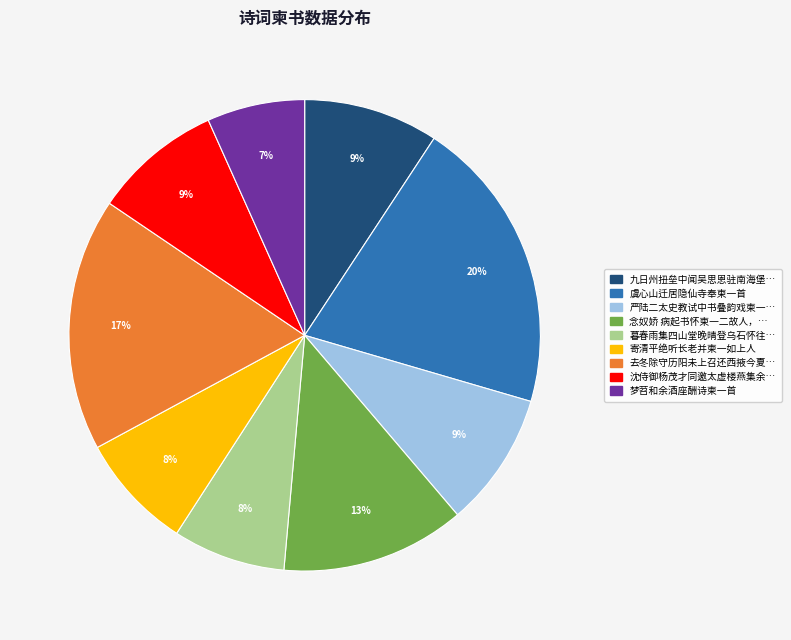

Is there any slice that represents more than half of the pie?

No